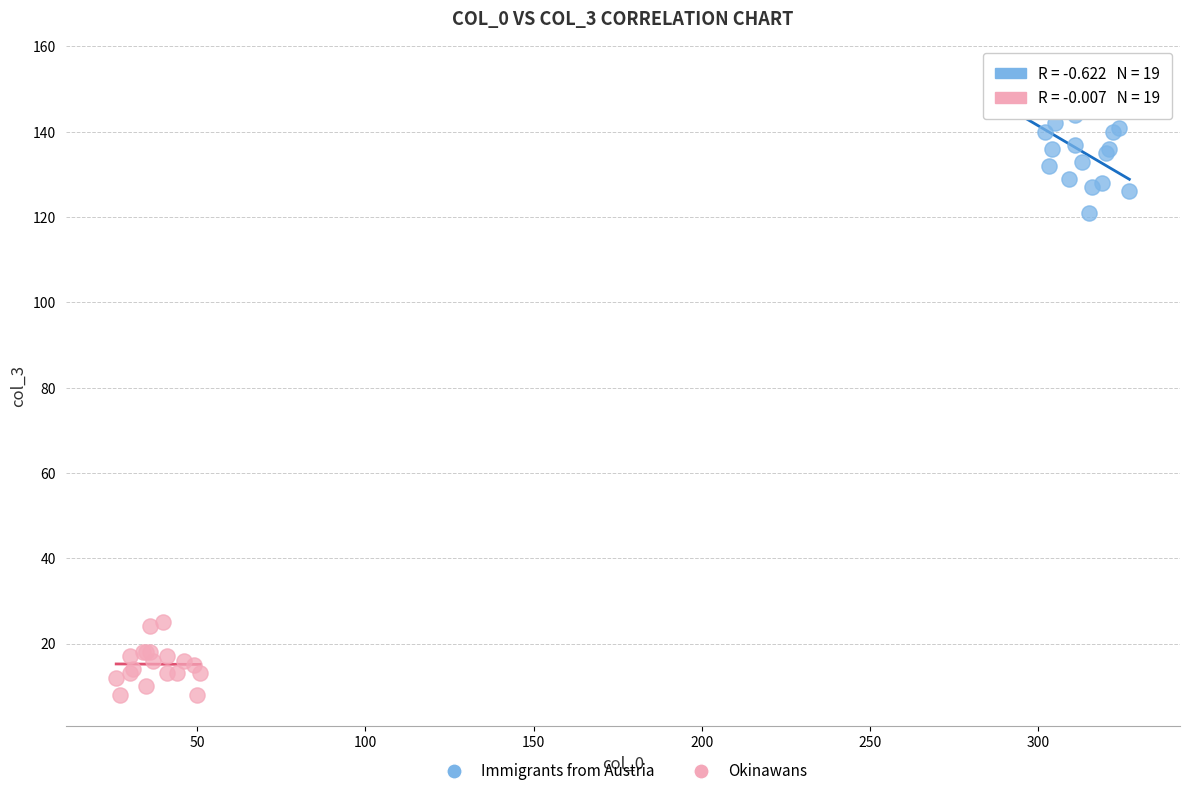

Which series reaches the minimum Y coordinate?

Okinawans